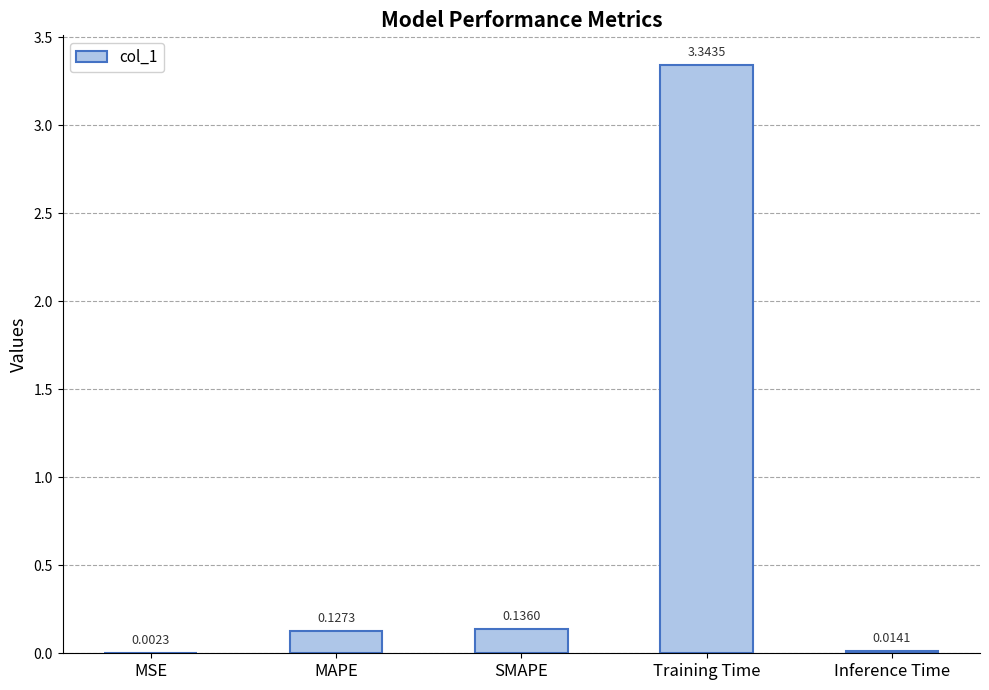

Which label corresponds to the largest value in the chart?

Training Time